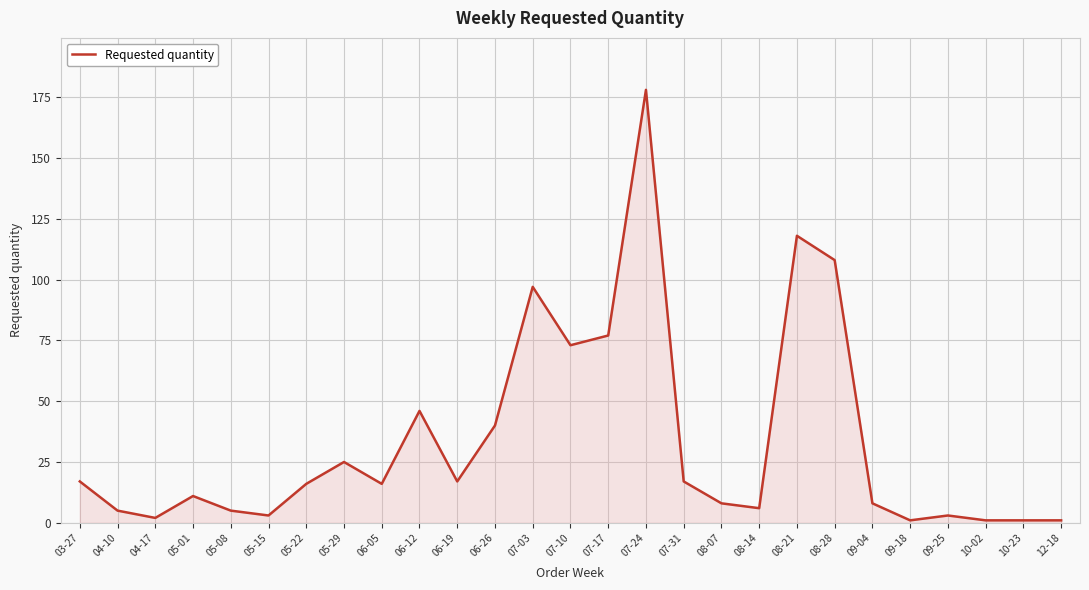

Approximately how many times larger is the value at 08-07 compared to 05-08?

1.6